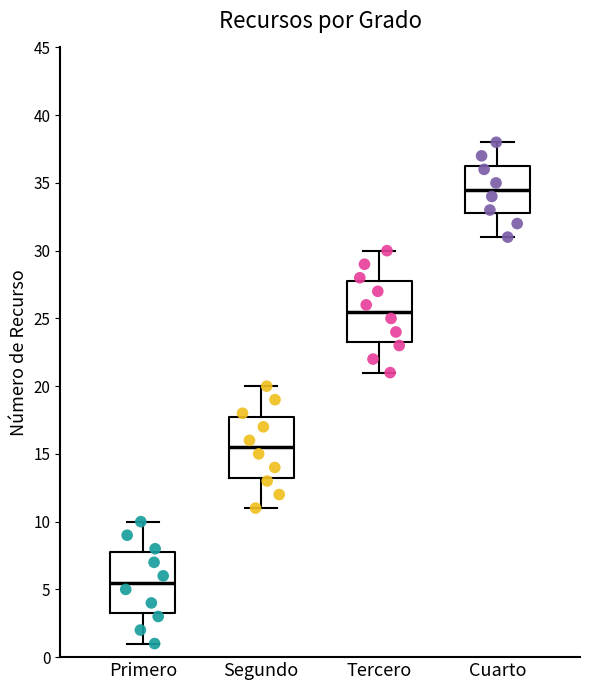

Reading left to right, transcribe this box plot: for each box, give where its median line is, the range the box spans, and where its two whiskers end, as read against the y-axis. The values are not printed on the chart, so give them approximately, as read against the axis.

Primero: median 5.5, box 3.5 to 8.0, whiskers 1.0 to 10.0
Segundo: median 15.5, box 13.5 to 18.0, whiskers 11.0 to 20.0
Tercero: median 25.5, box 23.5 to 28.0, whiskers 21.0 to 30.0
Cuarto: median 34.5, box 33.0 to 36.5, whiskers 31.0 to 38.0